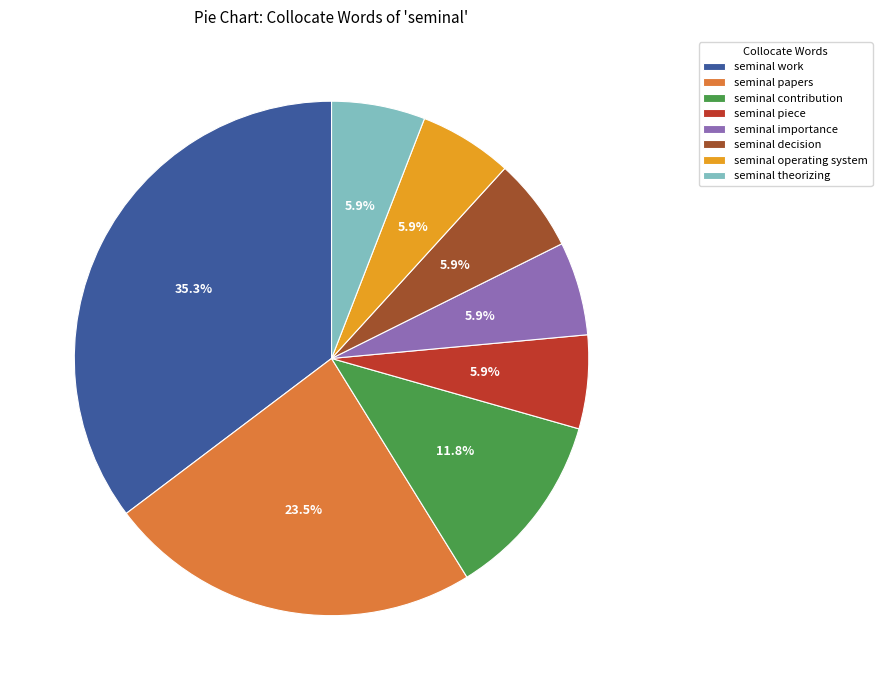

Does seminal contribution represent more than half of the total?

No